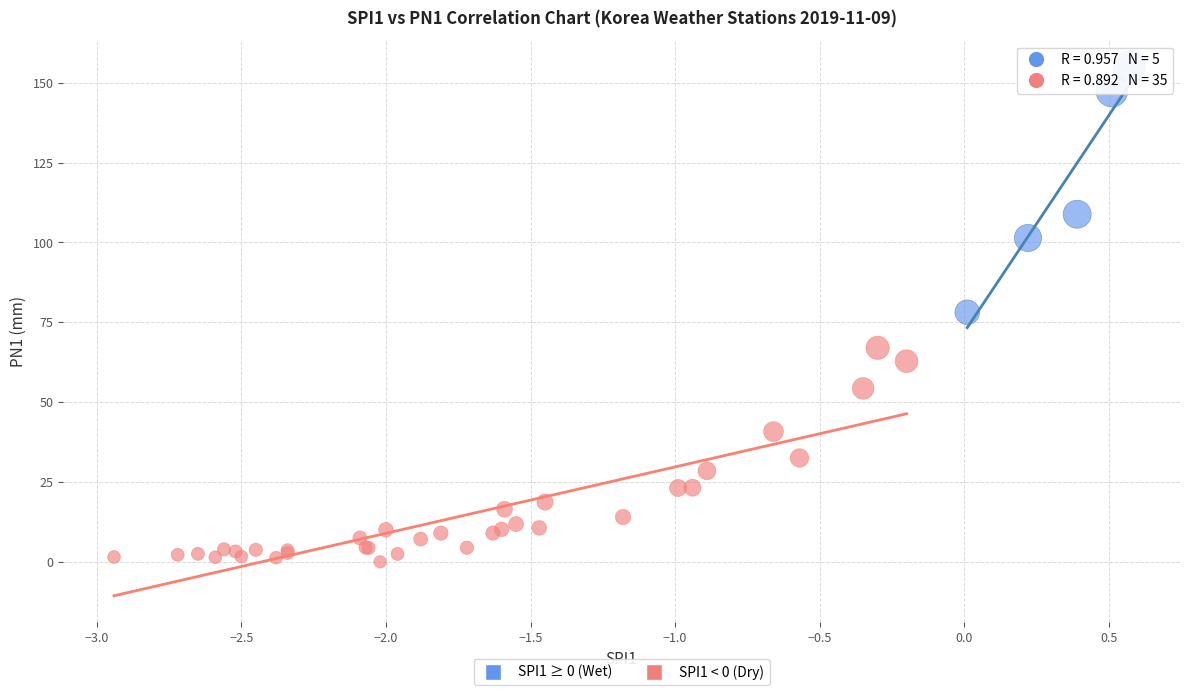

Which series contains the lowest Y value?

SPI1 < 0 (Dry)